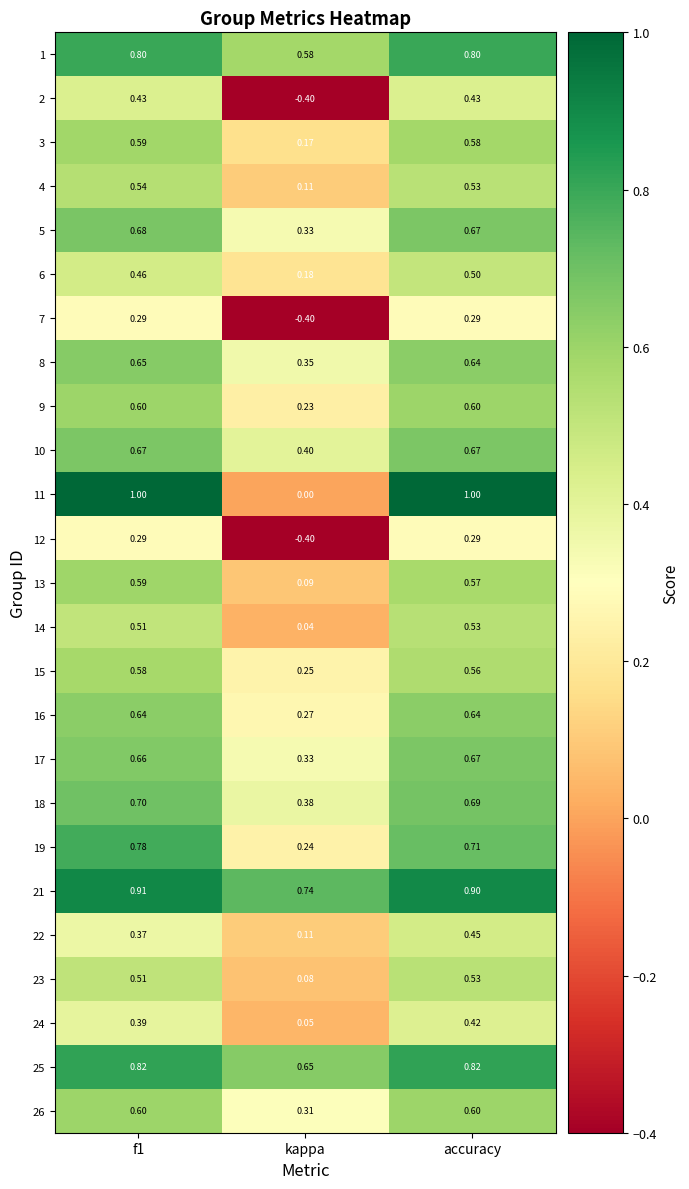

At which category does the chart reach its minimum across all series?

kappa